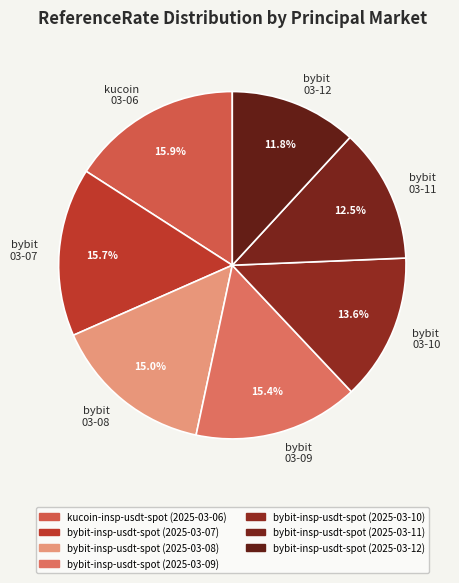

What percentage is NOT represented by bybit 03-12?

88.2%